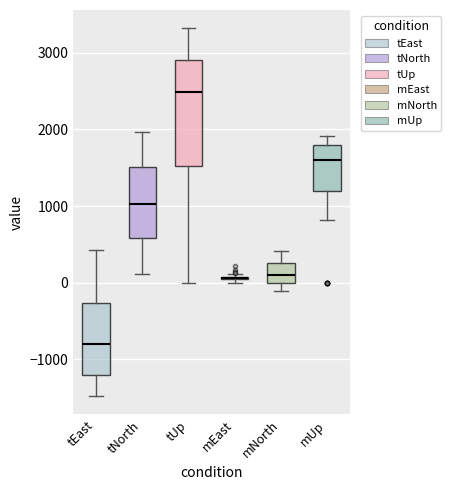

Comparing the boxes themselves (not the whiskers), which one is the tallest?

tUp